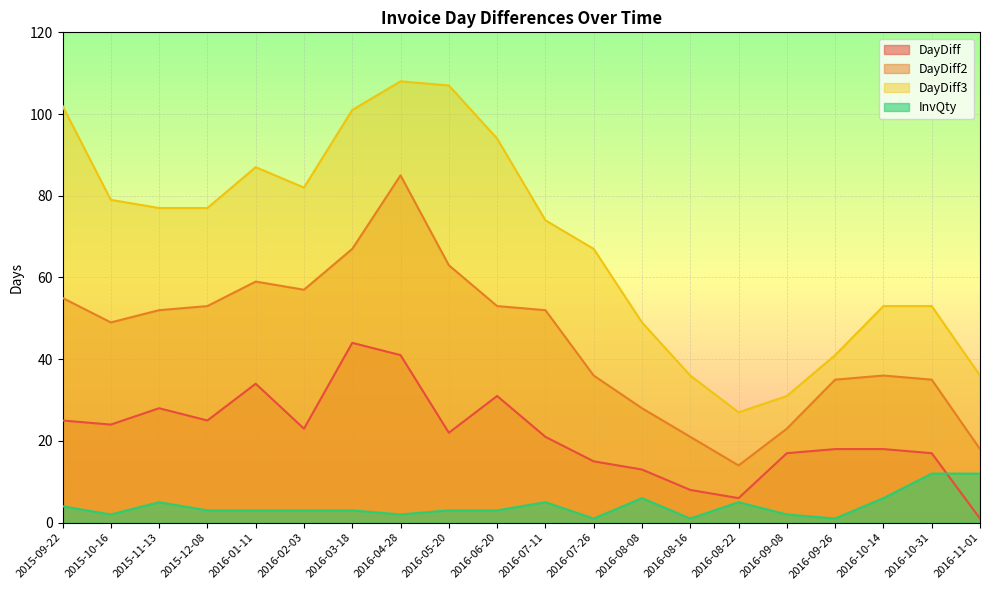

The DayDiff2 series shows 27 at 2016-11-01. True or false?

False